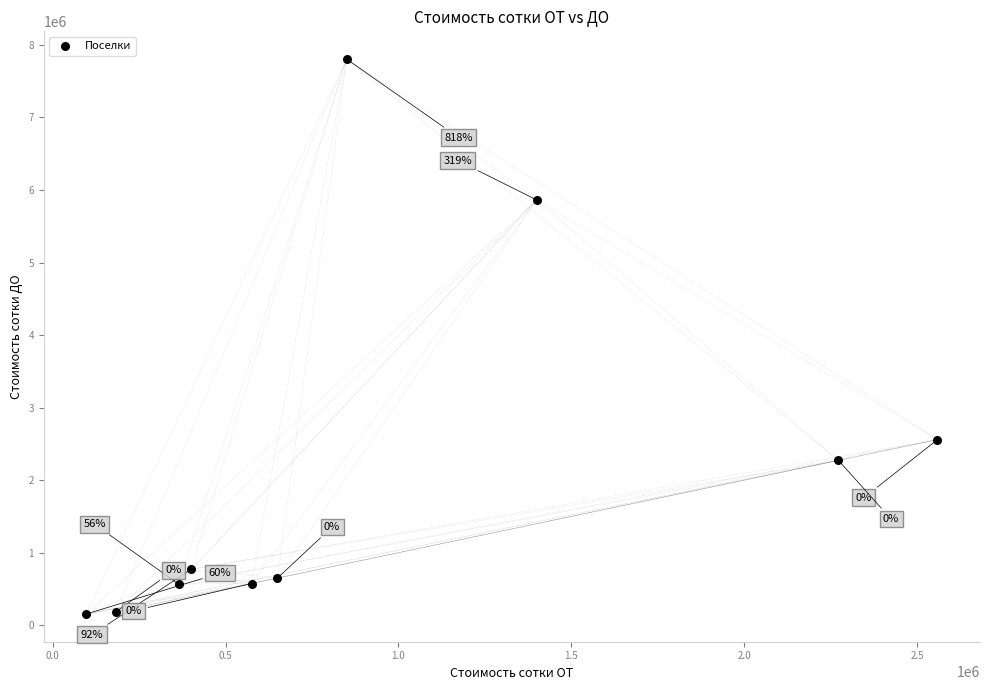

What is the range of X values (max minus min)?

2461810